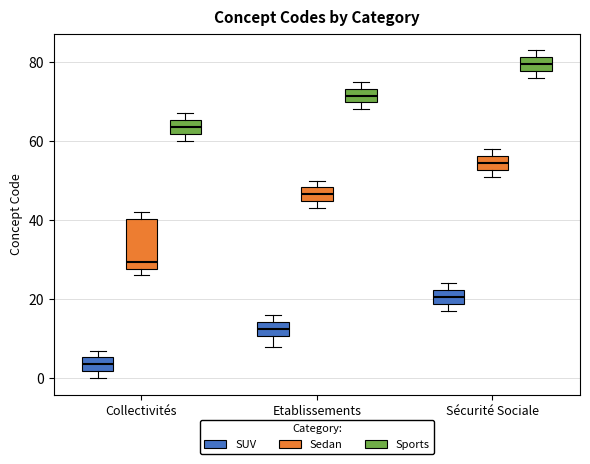

Where does the median line of the box for Collectivités (Sedan) sit on the y-axis? The values are not printed on the chart, so give them approximately, as read against the axis.

30